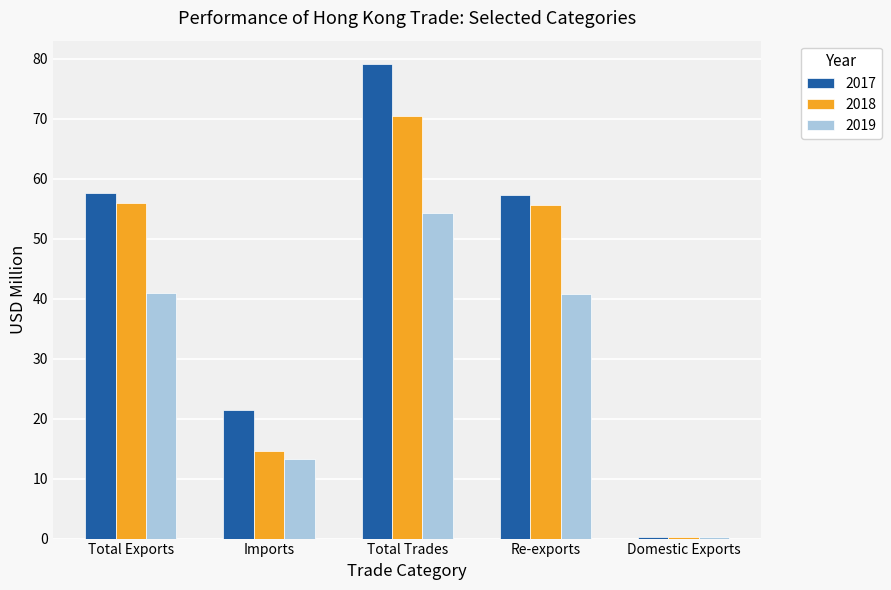

Which series has the widest spread of values?

2017